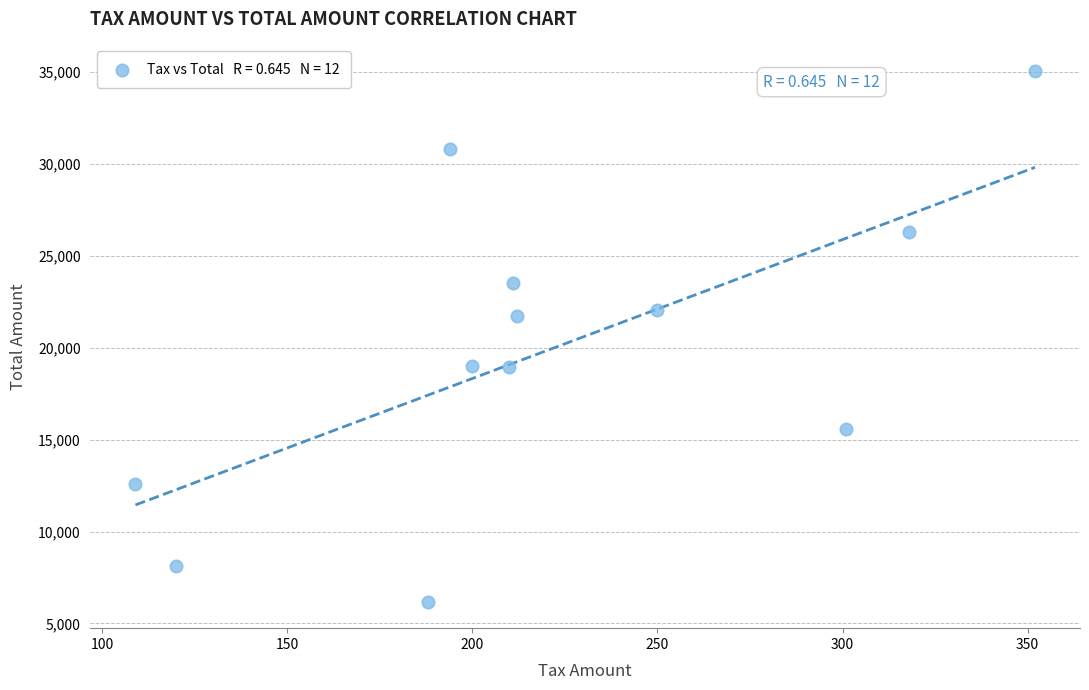

What Y value in the scatter plot is closest to 20620?

21712